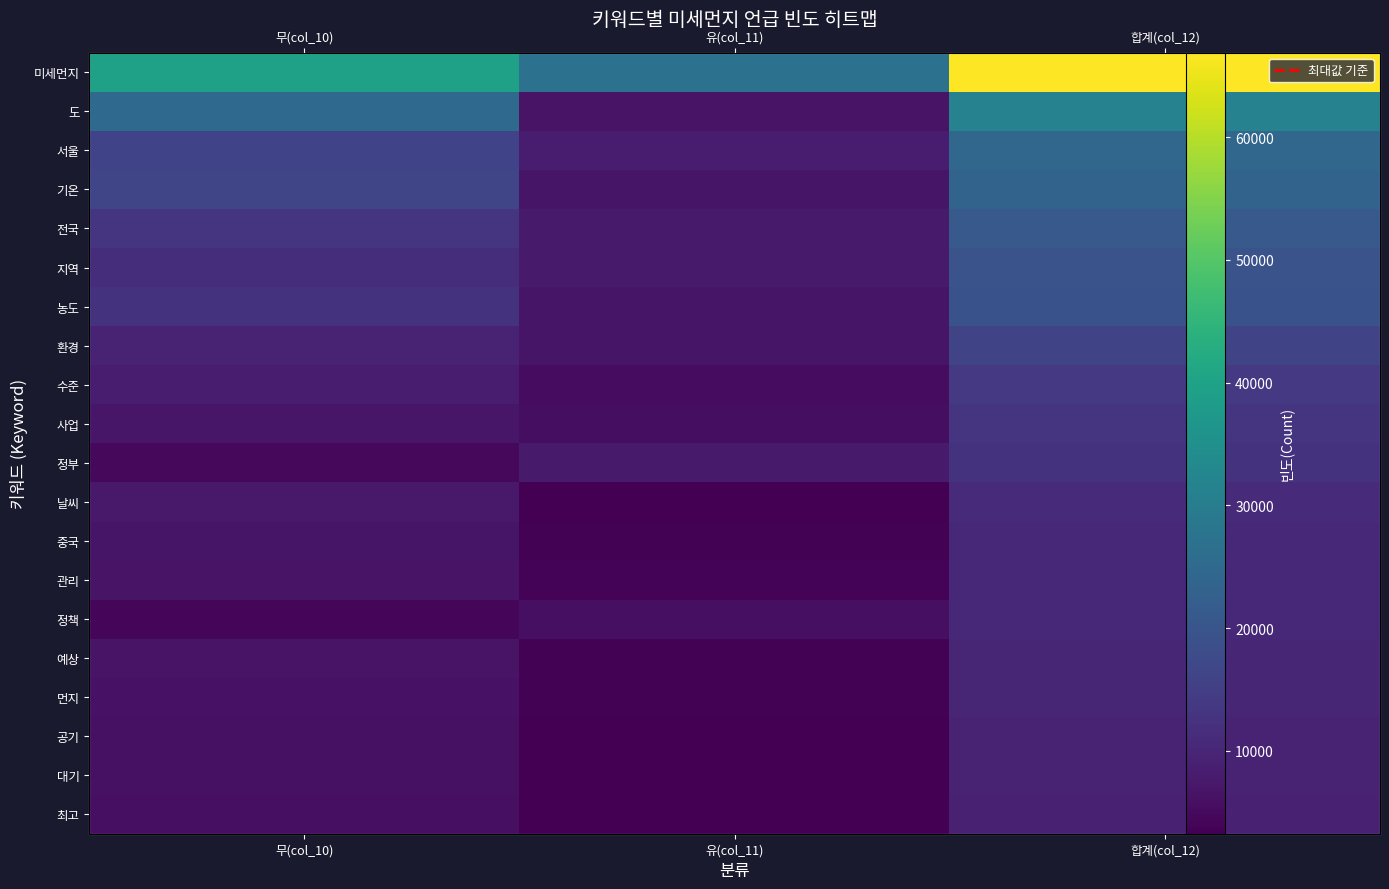

How many data points in 수준 are above 8371?

1